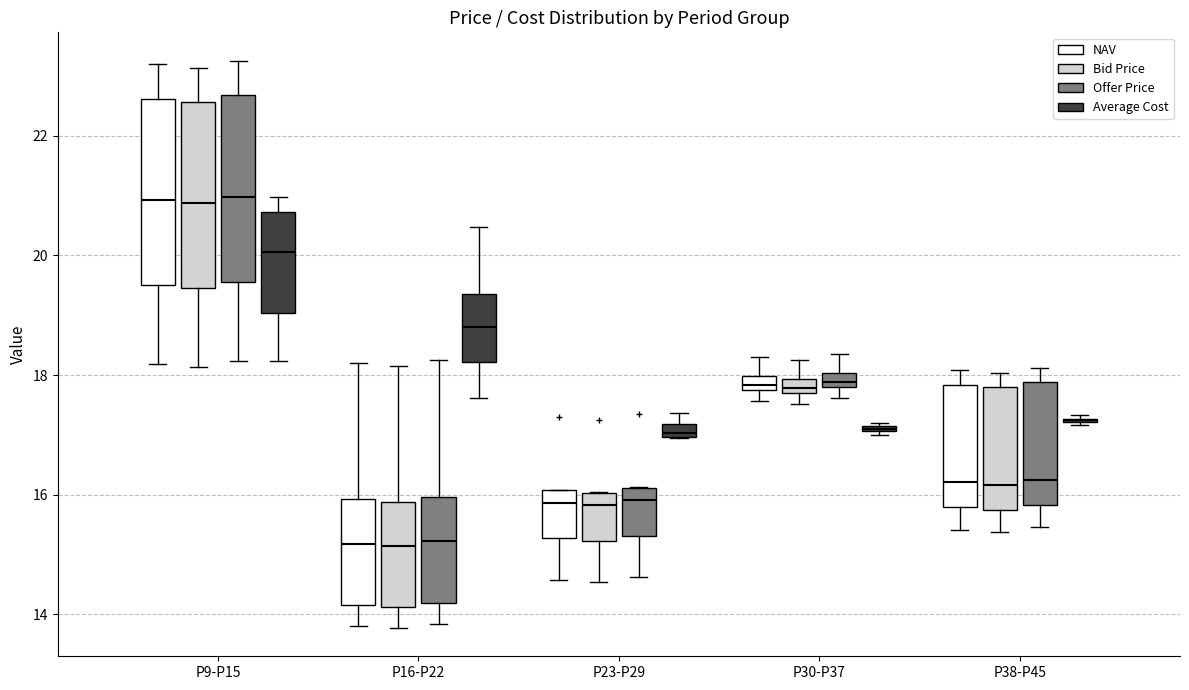

Where is the upper edge of the box for P23-P29 (Bid Price) on the y-axis? The values are not printed on the chart, so give them approximately, as read against the axis.

16.0